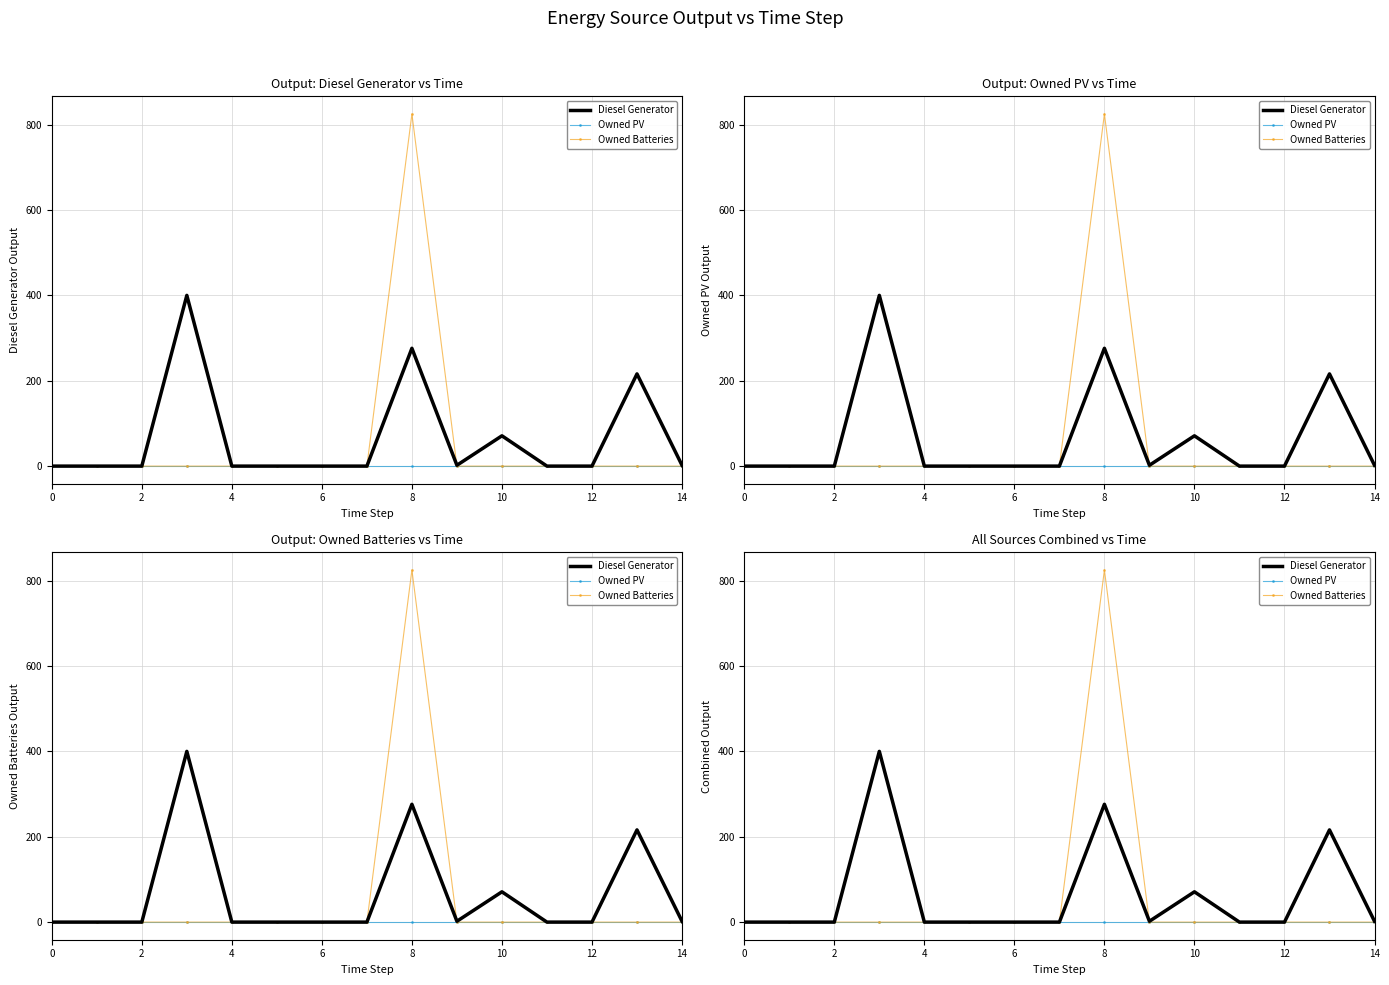

In Owned Batteries, how many points are higher than both neighbors (excluding endpoints)?

1